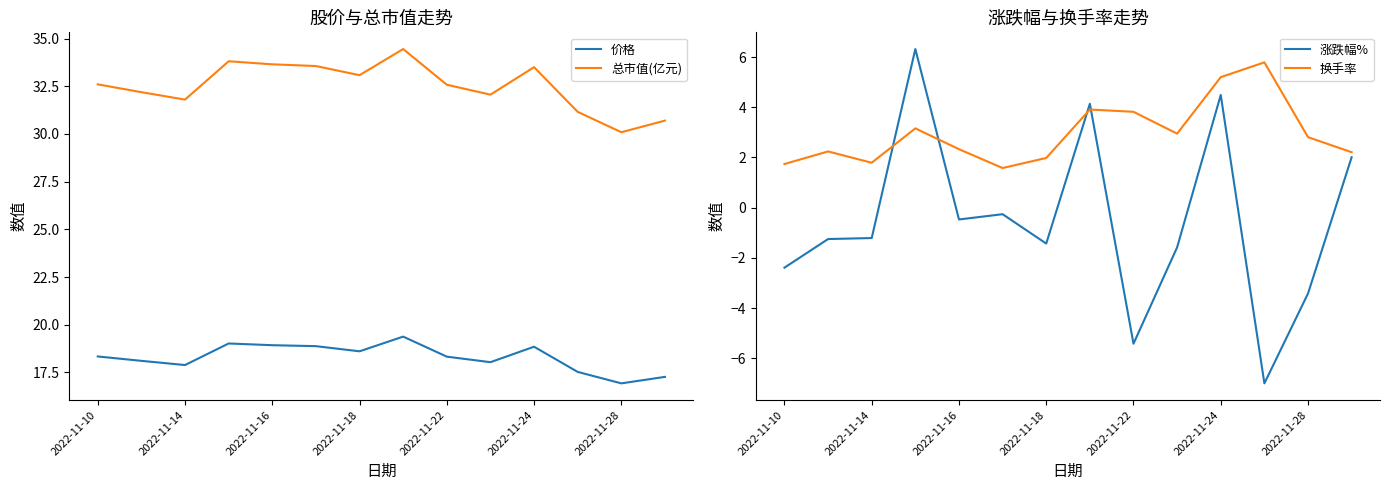

Reading left to right, list all the values displayed in this chart.

价格: 18.3	18.1	17.9	19.0	18.9	18.9	18.6	19.4	18.3	18.0	18.9	17.5	16.9	17.3
总市值(亿元): 32.6	32.2	31.8	33.8	33.6	33.6	33.1	34.5	32.6	32.1	33.5	31.2	30.1	30.7
涨跌幅%: -2.4	-1.2	-1.2	6.3	-0.5	-0.3	-1.4	4.1	-5.4	-1.6	4.5	-7.0	-3.4	2.0
换手率: 1.7	2.2	1.8	3.2	2.3	1.6	2.0	3.9	3.8	3.0	5.2	5.8	2.8	2.2